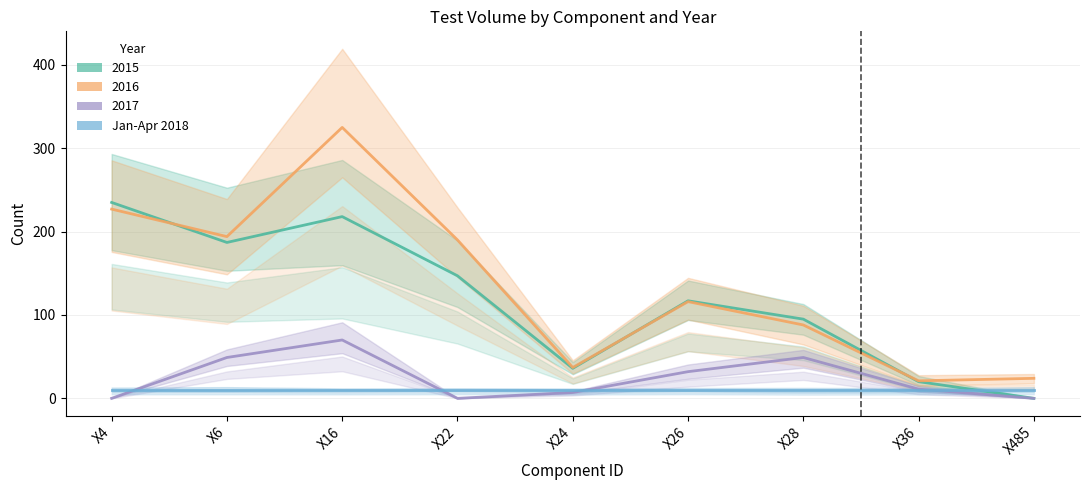

Is it true that 2016 equals 190 at X22?

True